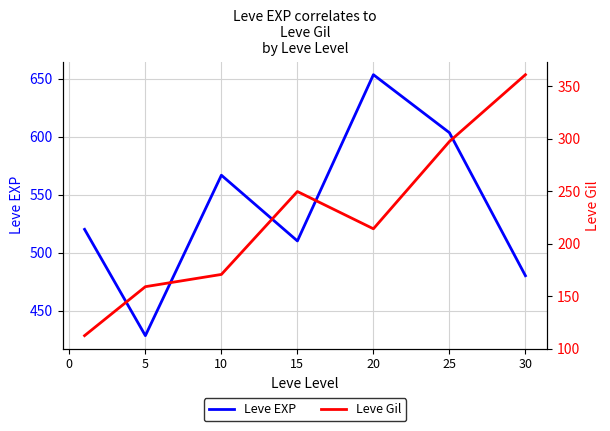

What is the highest value of the Leve EXP series?

653.3